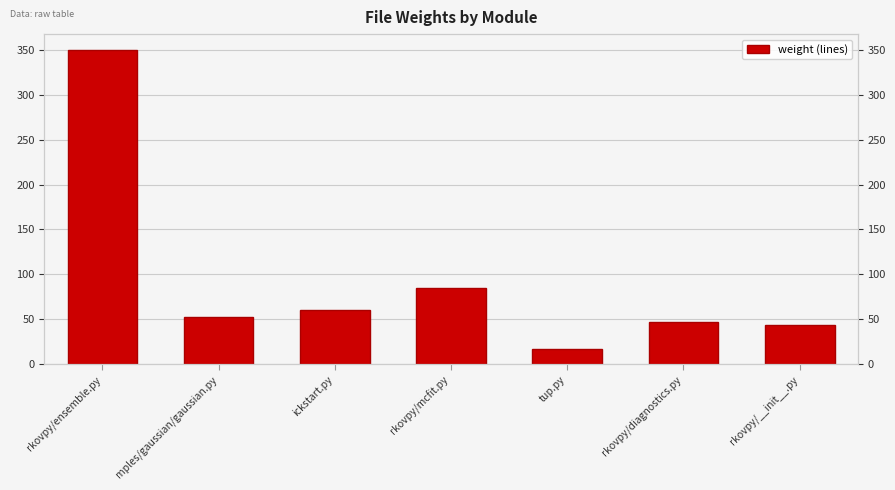

What is the label of the 2nd bar from the left?

mples/gaussian/gaussian.py